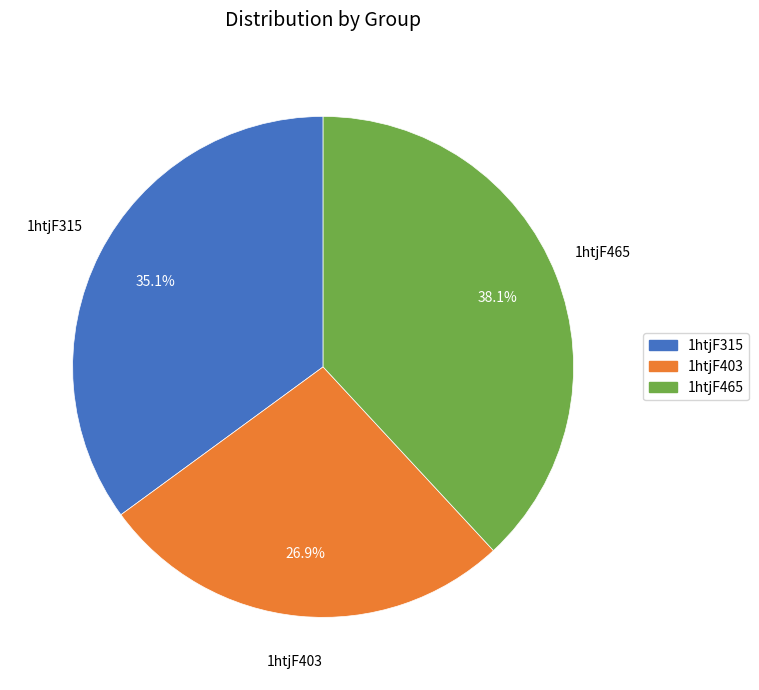

Approximately how many times larger is the value at 1htjF315 compared to 1htjF465?

0.9